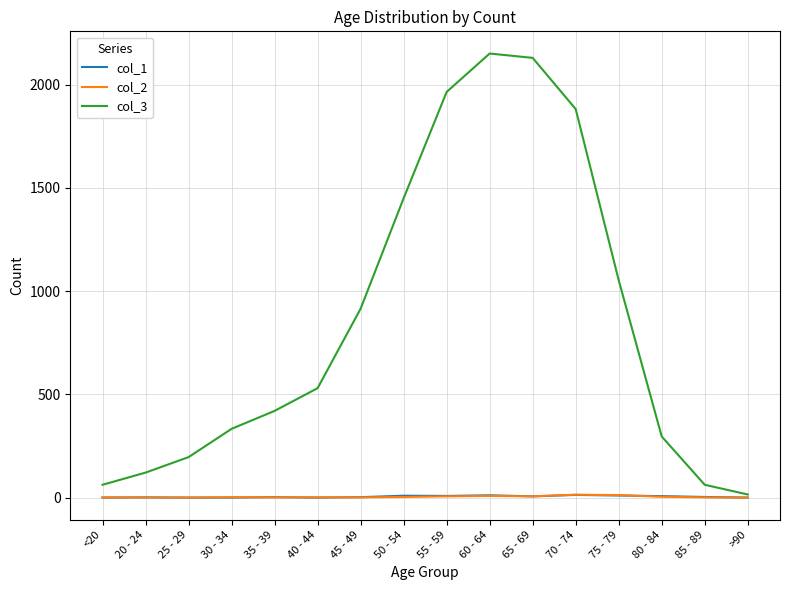

Which series has the largest total across all categories?

col_3